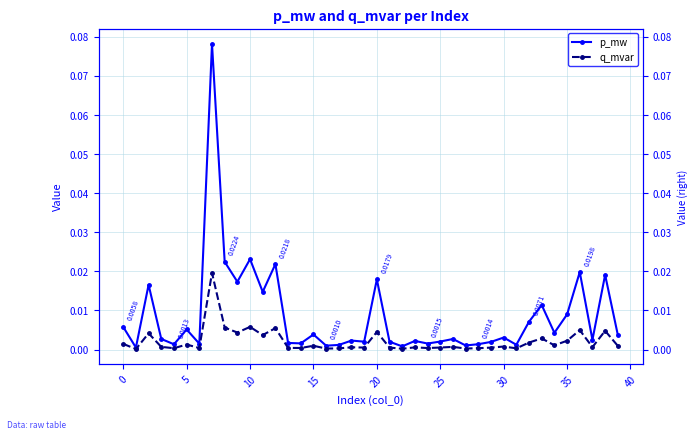

Does the chart have visible grid lines?

Yes